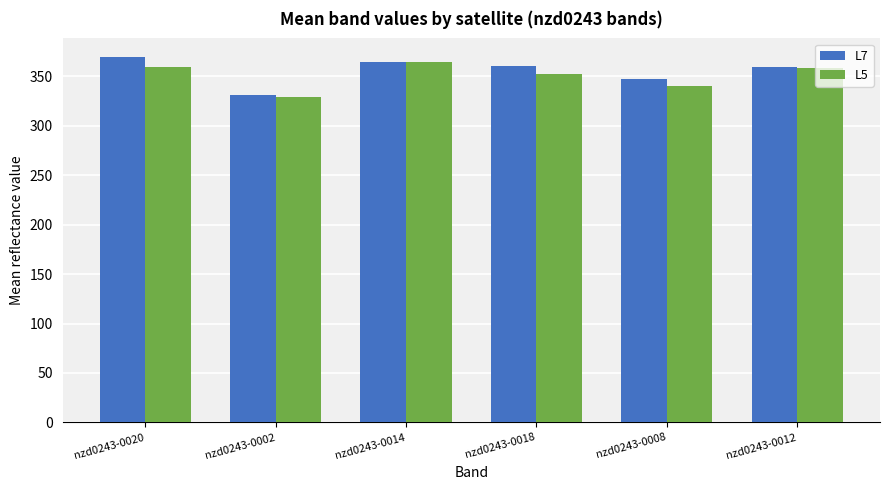

What is the difference between the maximum and minimum values in the L5 series?

35.3